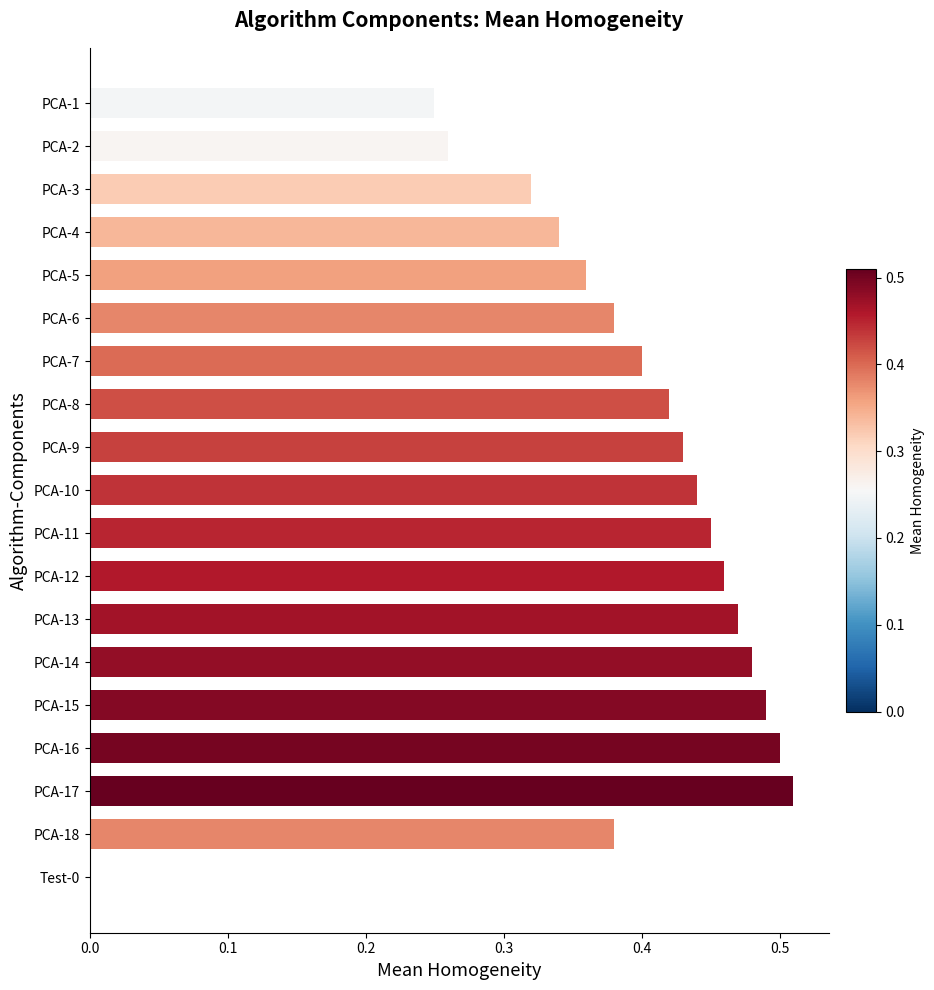

True or false: the data shows 0.4 at PCA-18.

True